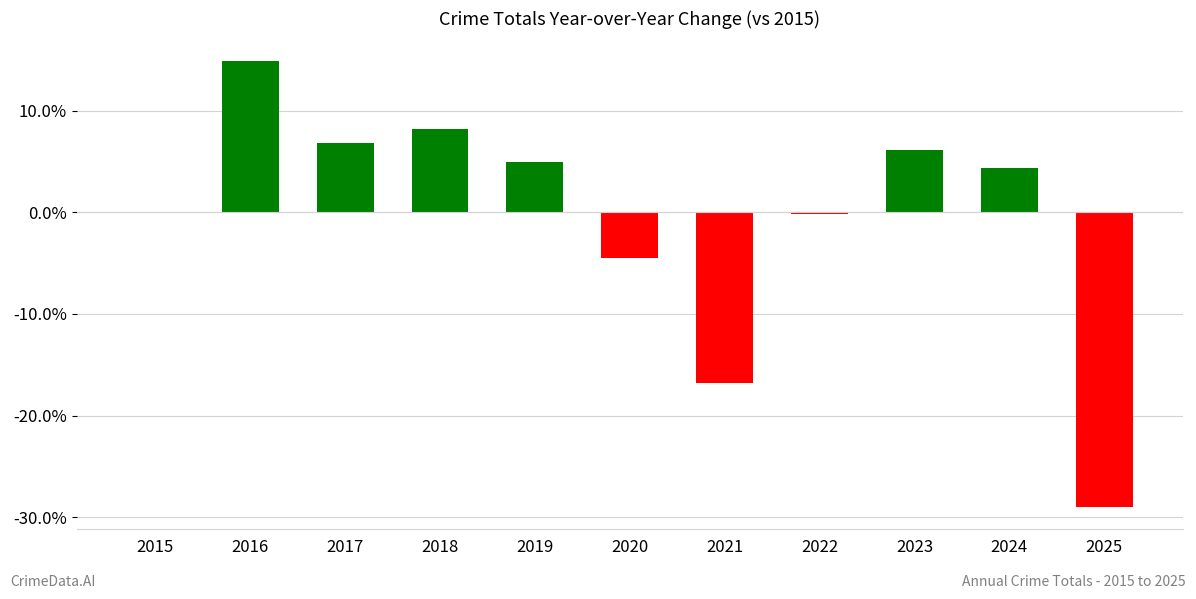

Are the bars horizontal?

No